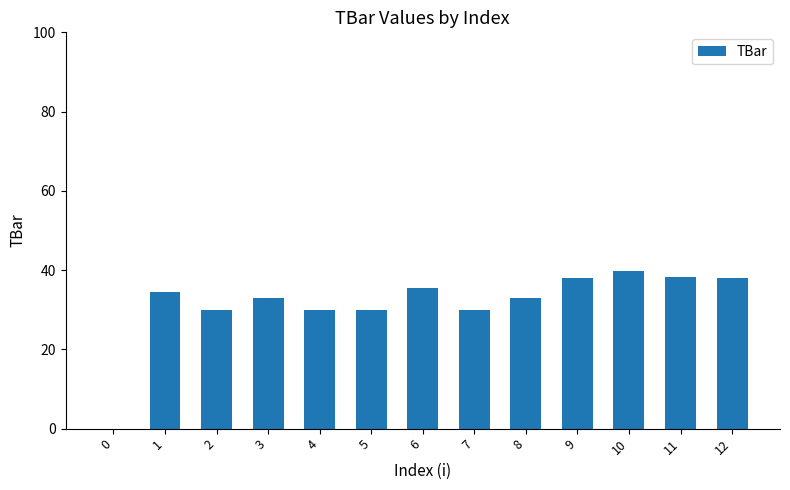

Read the value at 8.

33.0